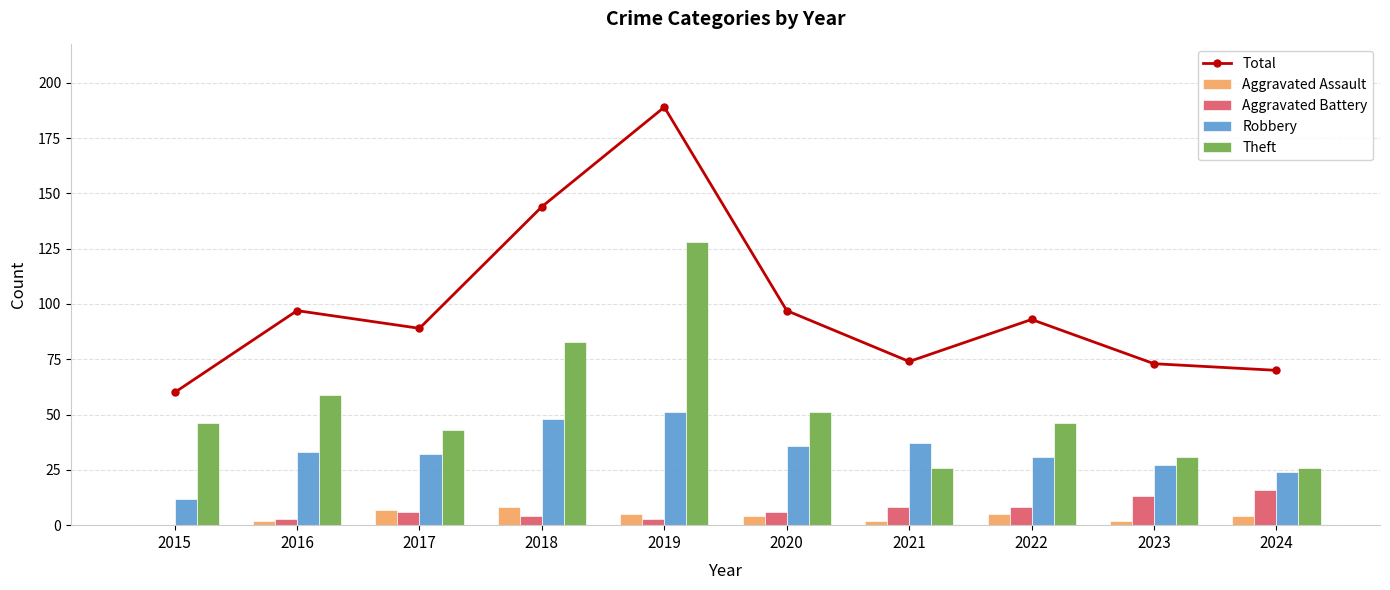

Reading left to right, extract all data points from this chart.

Total: 60	97	89	144	189	97	74	93	73	70
Aggravated Assault: 0	2	7	8	5	4	2	5	2	4
Aggravated Battery: 0	3	6	4	3	6	8	8	13	16
Robbery: 12	33	32	48	51	36	37	31	27	24
Theft: 46	59	43	83	128	51	26	46	31	26